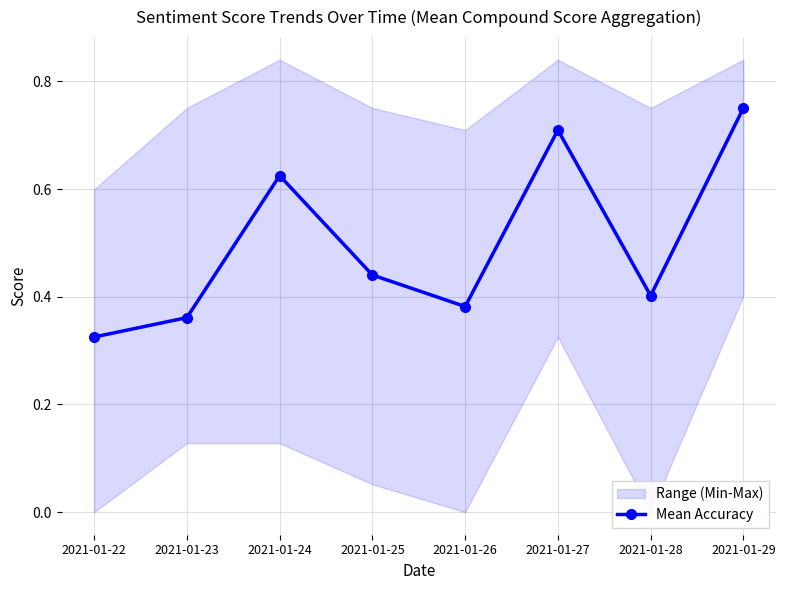

What is the value of the 4th point from the left?

0.4